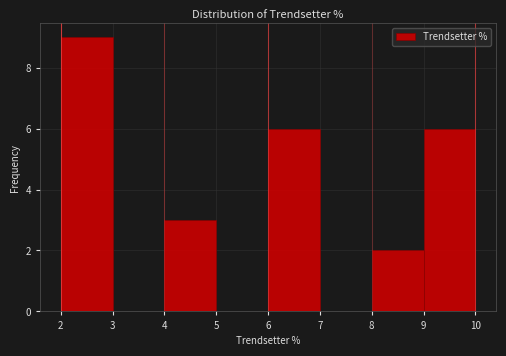

Reading left to right, transcribe this chart: for each bar, give the range it covers on the x-axis and its height. The values are not printed on the chart, so give them approximately, as read against the axis.

2 to 3: 9
3 to 4: 0
4 to 5: 3
5 to 6: 0
6 to 7: 6
7 to 8: 0
8 to 9: 2
9 to 10: 6